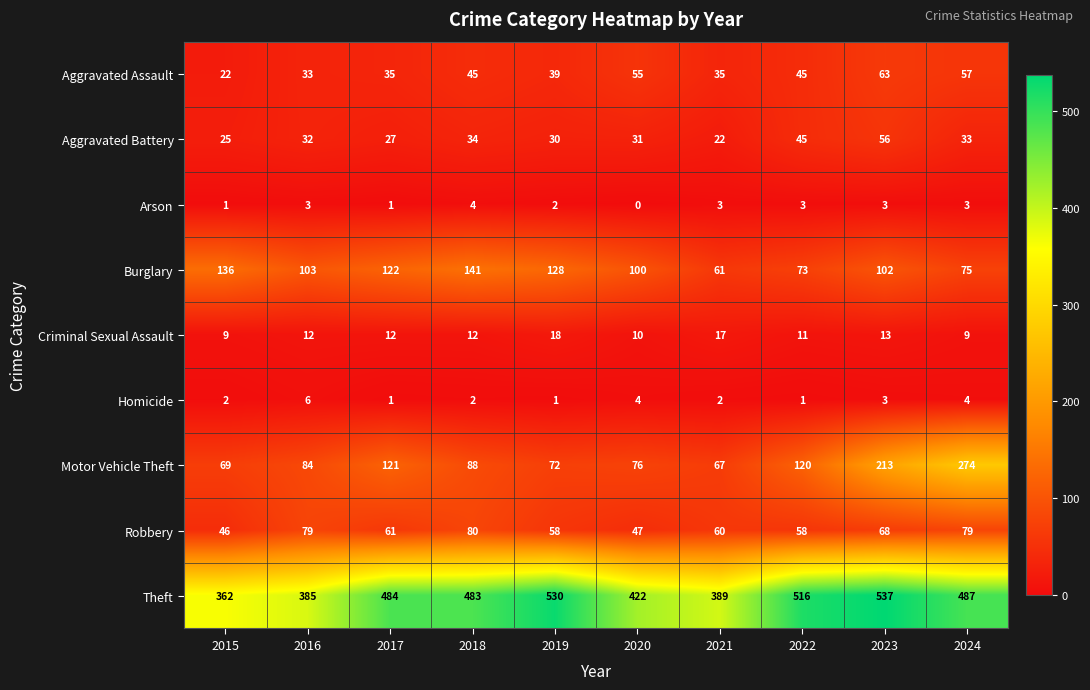

How many data points in Arson are less than 3?

4